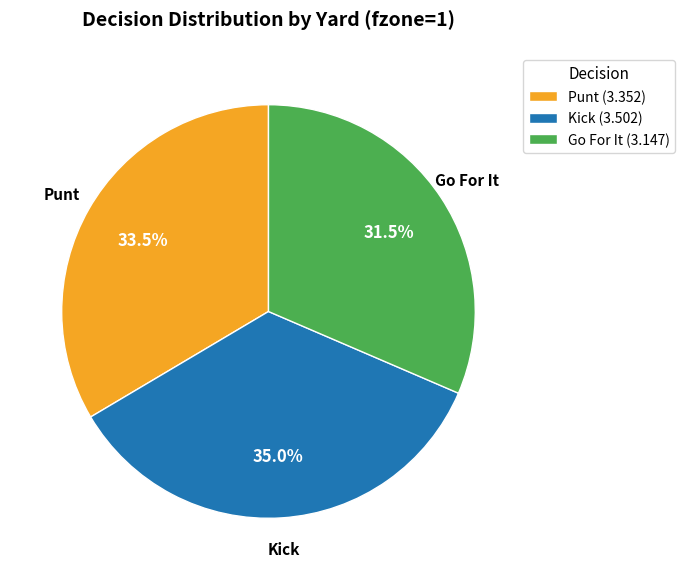

To the nearest percent, what is the difference between the largest and smallest slice percentages?

4%